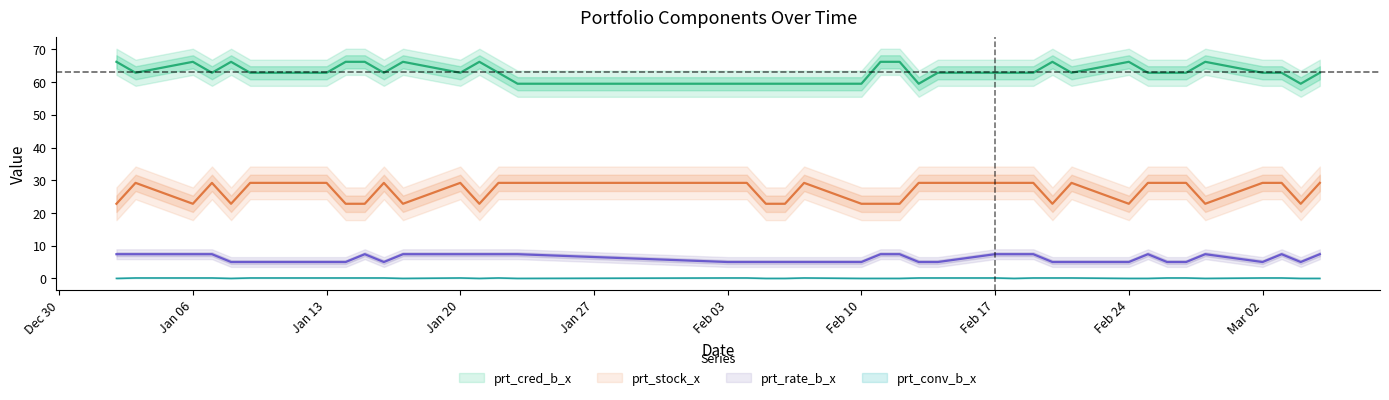

Count the number of data series in this chart.

4